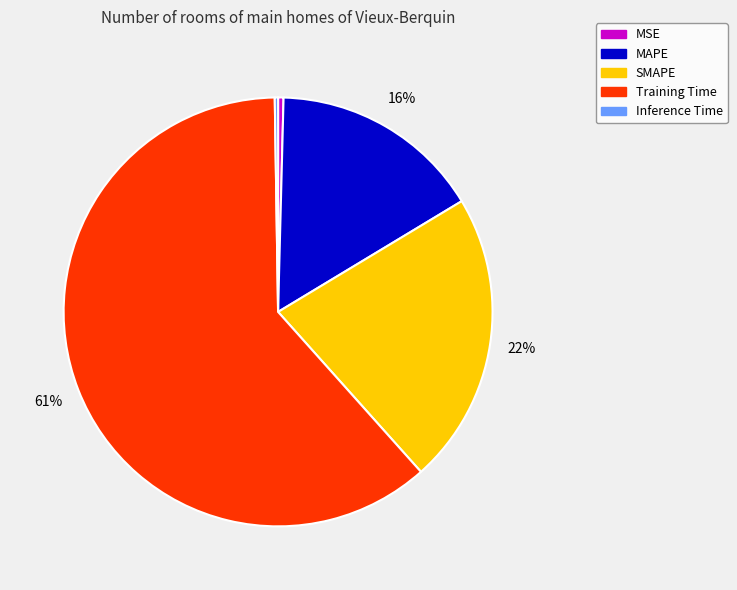

True or false: MAPE accounts for 16% of the total.

True